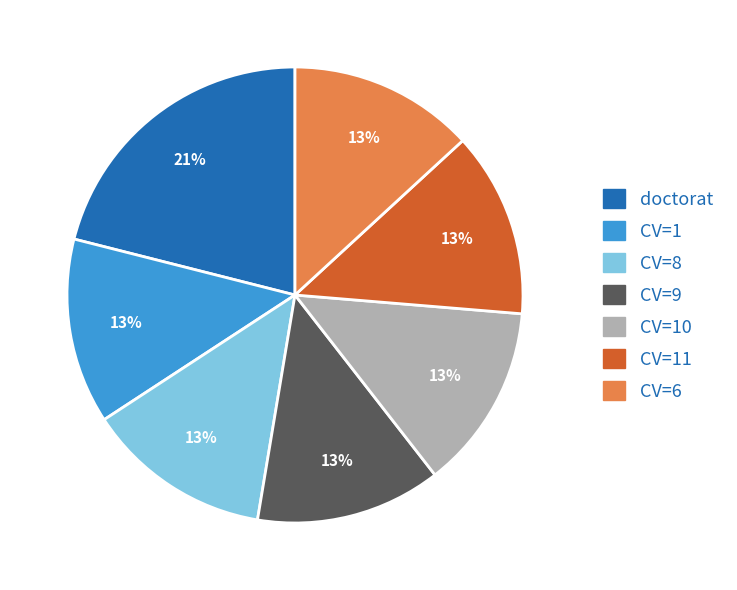

To the nearest percent, what is the difference between the largest and smallest slice percentages?

8%